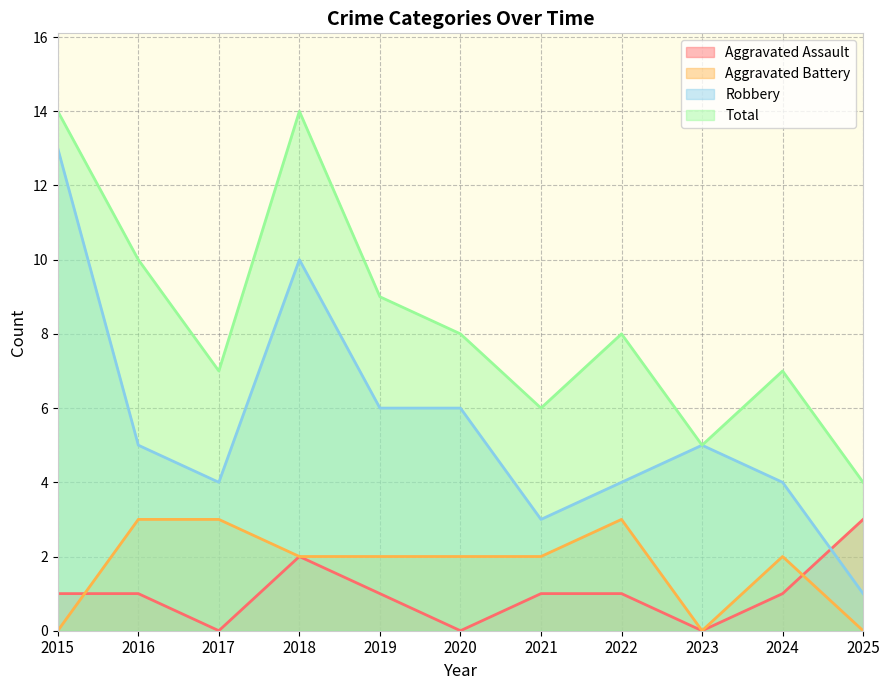

What is the approximate value of Aggravated Assault at 2016?

1